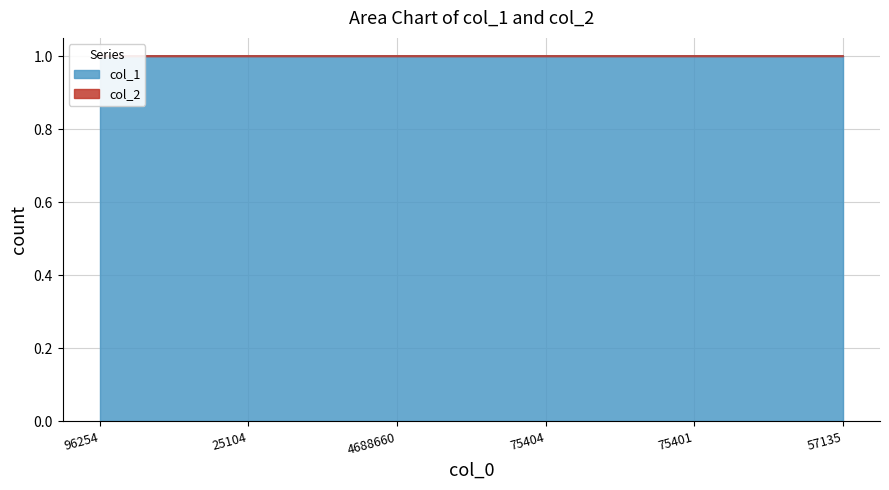

What is the highest value of the col_1 series?

1